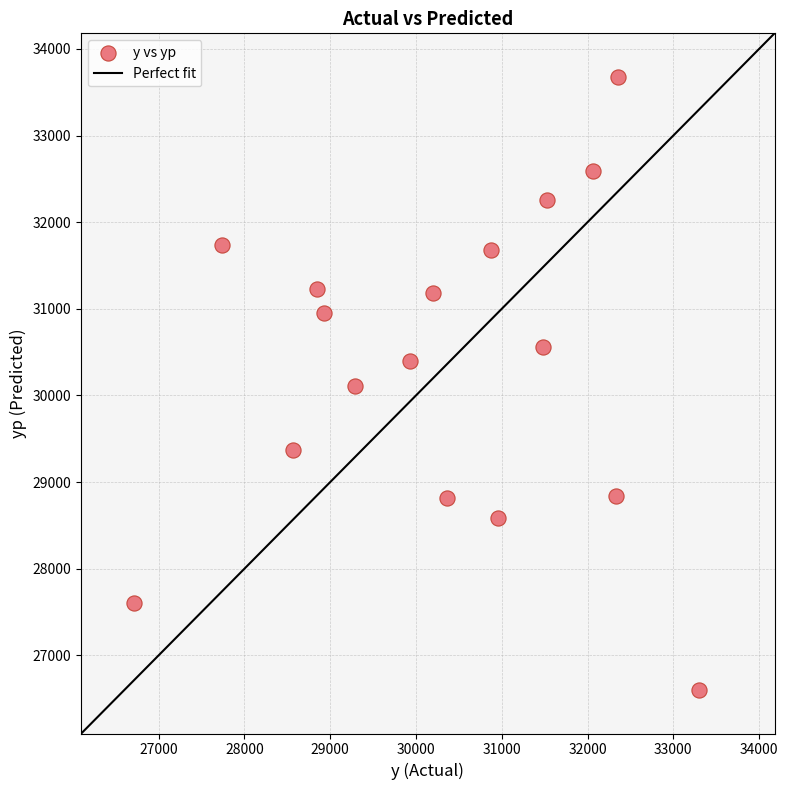

What is the range of Y values (max minus min)?

7081.0